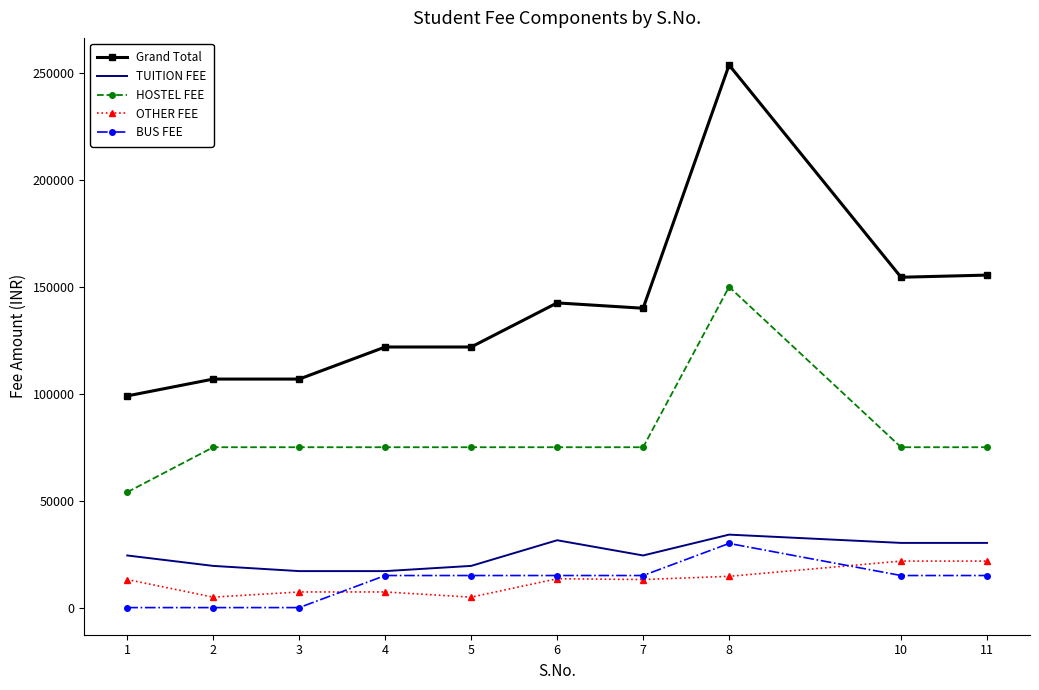

What is the spread (max minus min) of values at 10?

139500.0